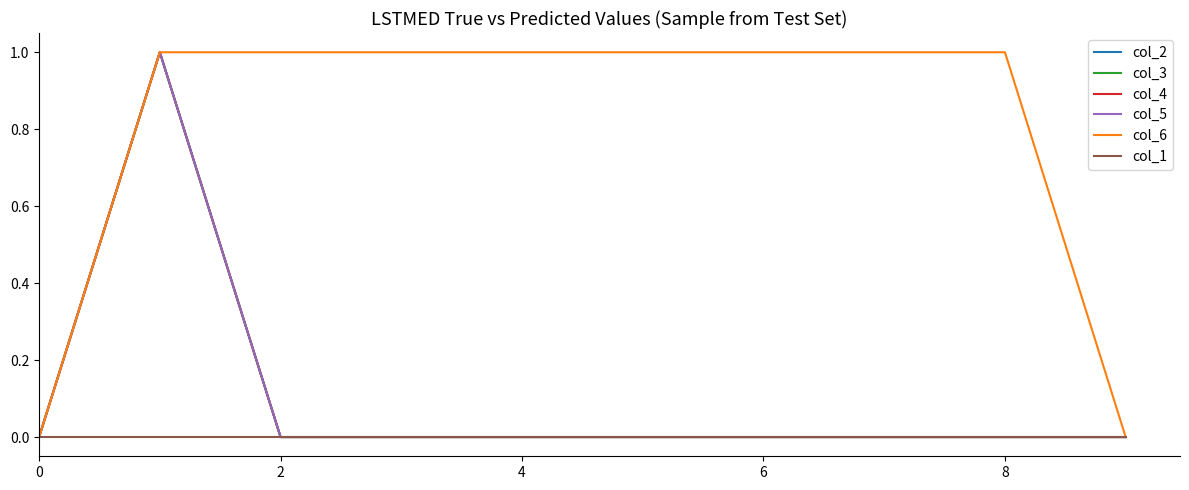

Is this an area chart (filled region under the line)?

No